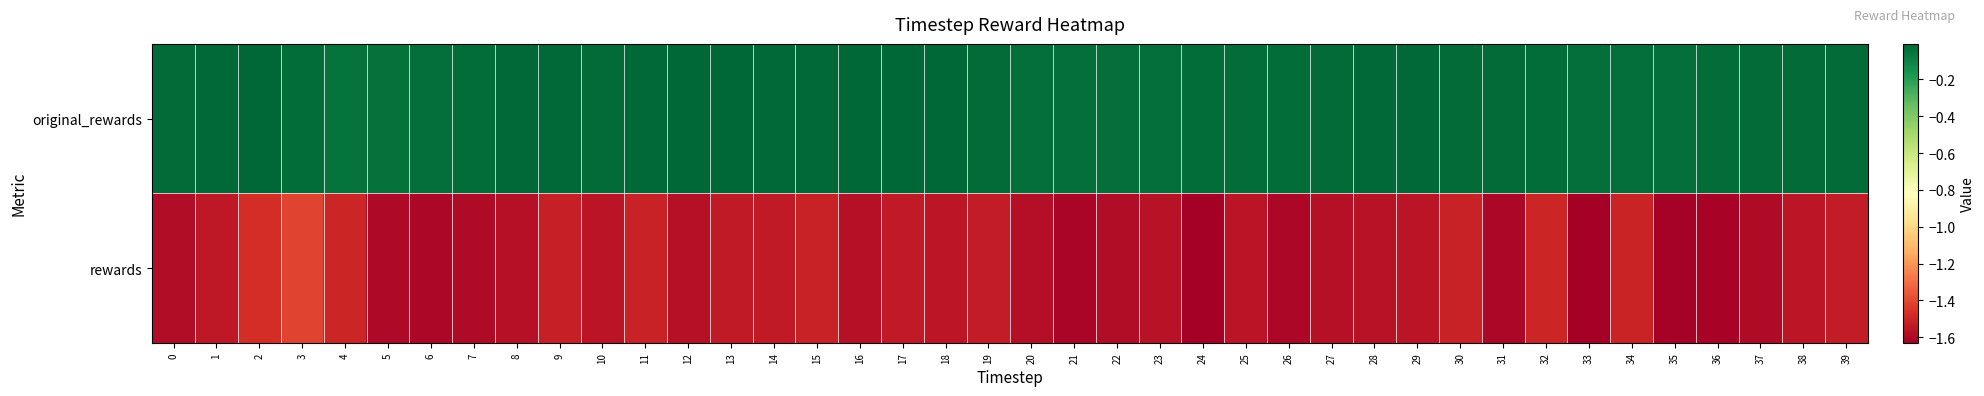

Rank the series by their maximum value, from lowest to highest.

rewards, original_rewards